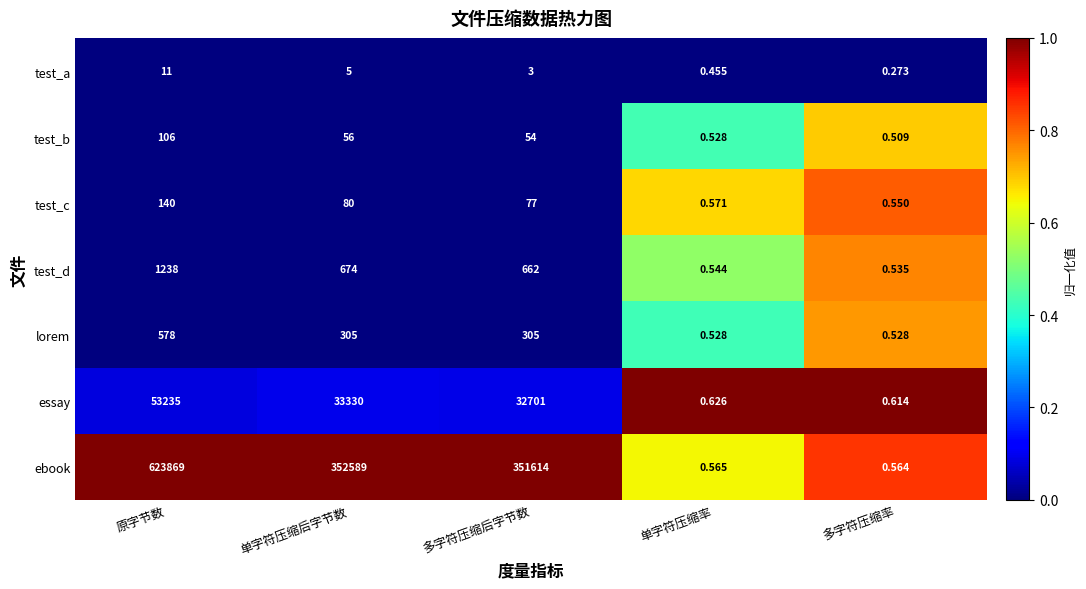

List the series in order of their peak value, highest first.

ebook, essay, test_d, lorem, test_c, test_b, test_a